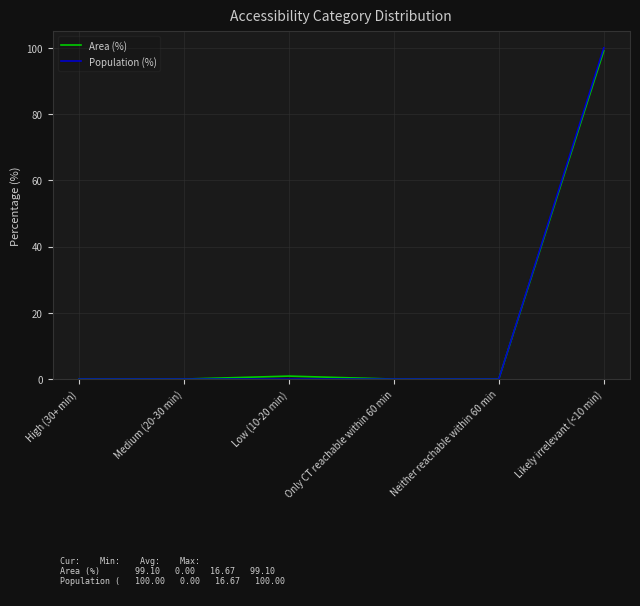

True or false: Area (%) has more than 2 points higher than both neighbors.

False